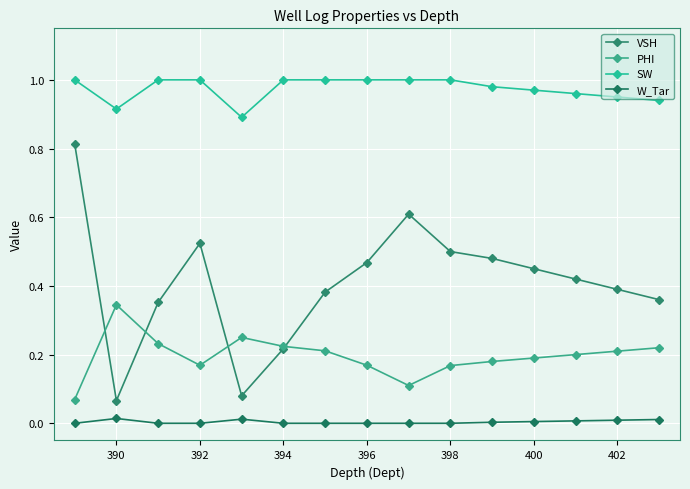

Reading left to right, what are all the values shown in this chart?

VSH: 0.8	0.1	0.4	0.5	0.1	0.2	0.4	0.5	0.6	0.5	0.5	0.5	0.4	0.4	0.4
PHI: 0.1	0.3	0.2	0.2	0.2	0.2	0.2	0.2	0.1	0.2	0.2	0.2	0.2	0.2	0.2
SW: 1.0	0.9	1.0	1.0	0.9	1.0	1.0	1.0	1.0	1.0	1.0	1.0	1.0	0.9	0.9
W_Tar: 0.0	0.0	0.0	0.0	0.0	0.0	0.0	0.0	0.0	0.0	0.0	0.0	0.0	0.0	0.0